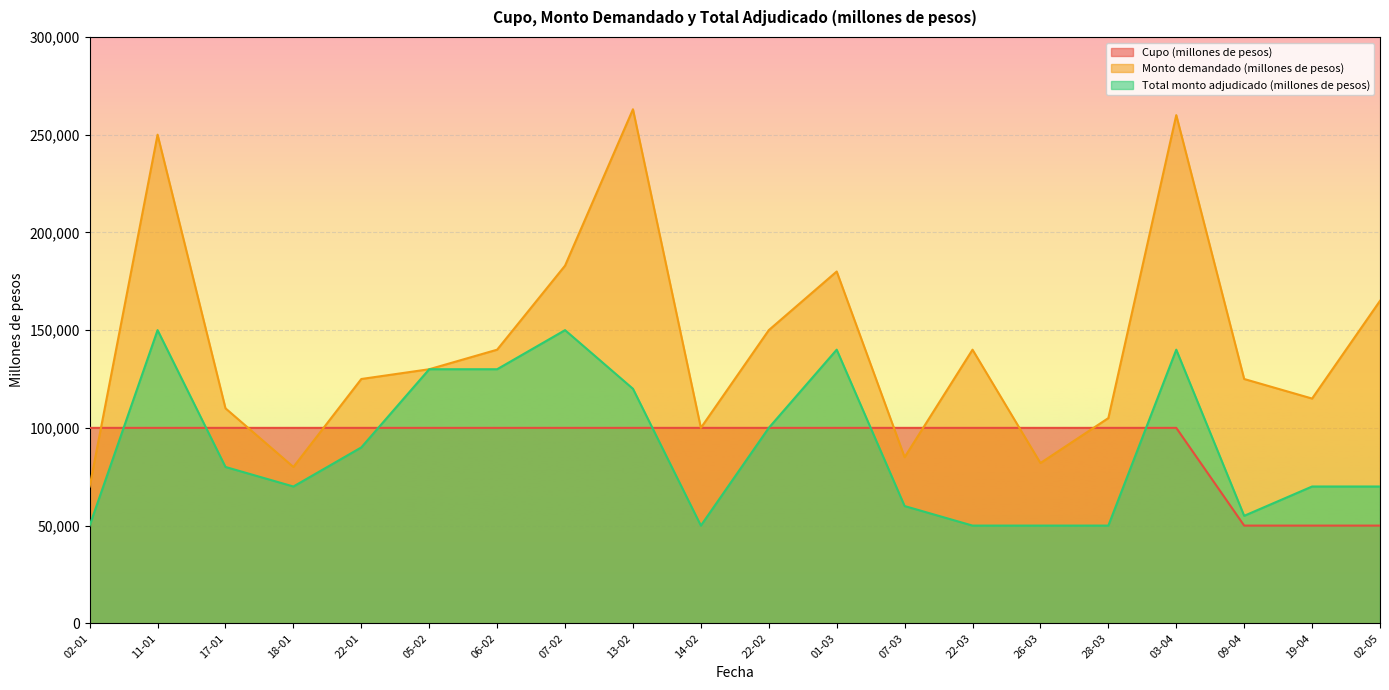

Rank the series at 07-02 from highest to lowest value.

Monto demandado (millones de pesos), Total monto adjudicado (millones de pesos), Cupo (millones de pesos)